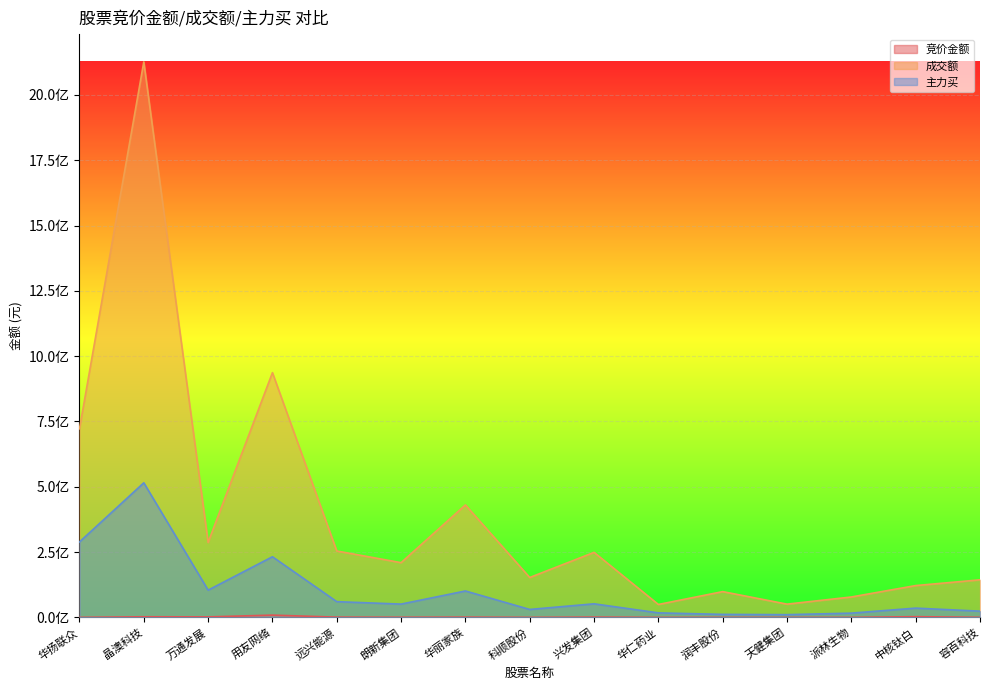

What is the highest value of the 成交额 series?

2126559770